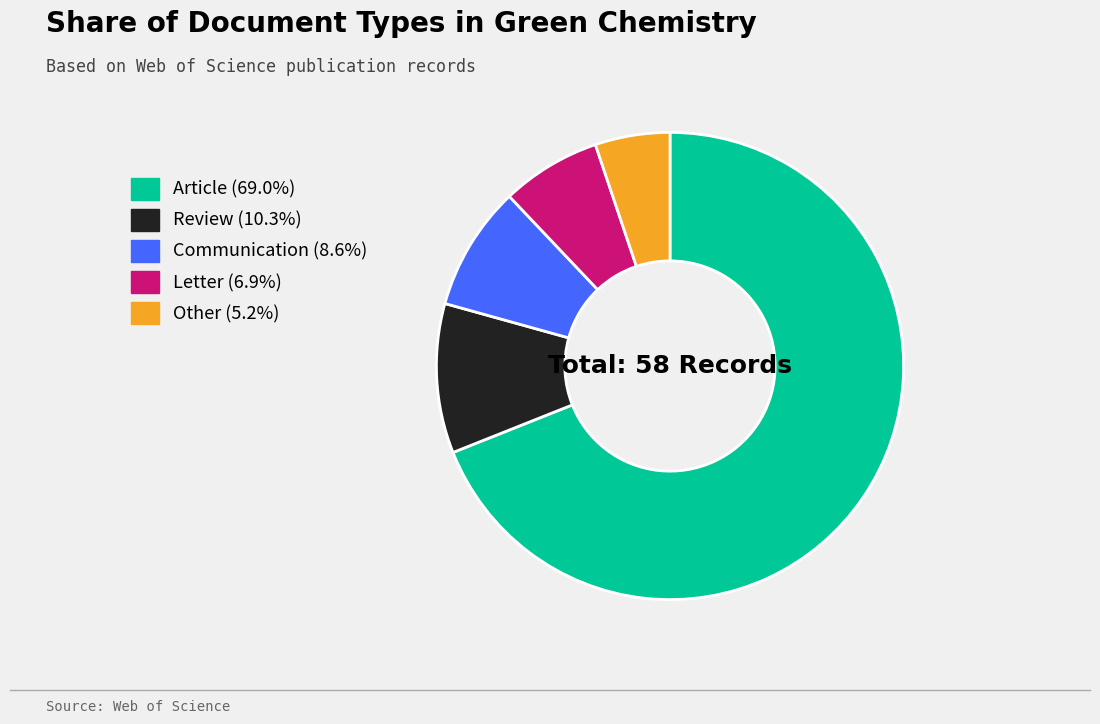

Is there any slice that represents more than half of the pie?

Yes